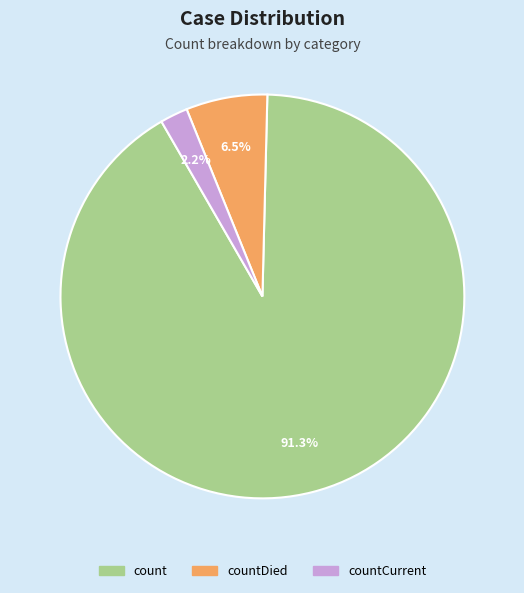

Which category has the biggest portion of the pie?

count